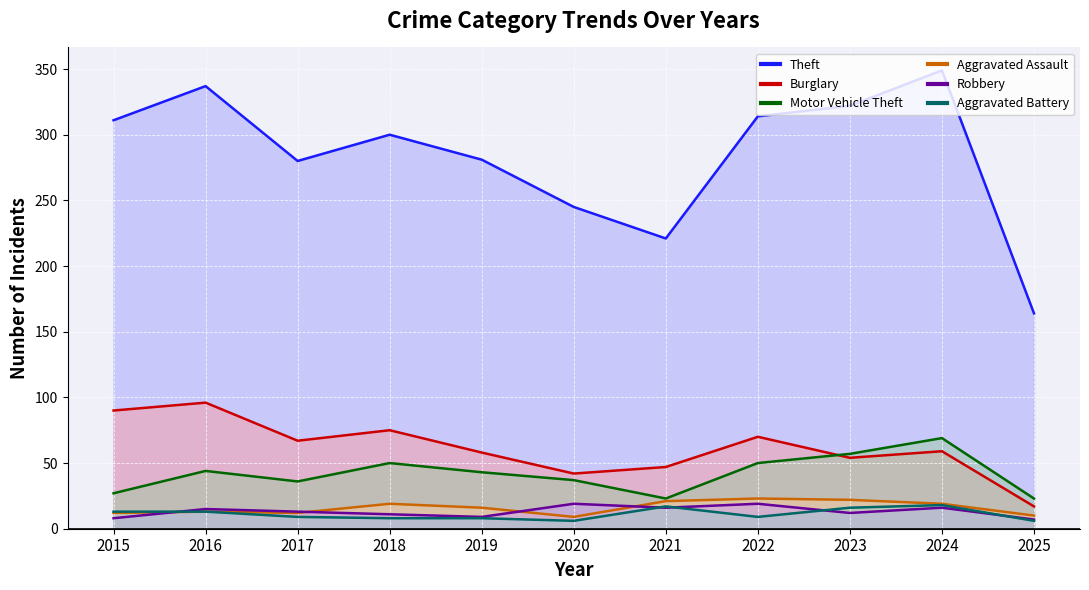

What is the total value across all series at 2023?

483